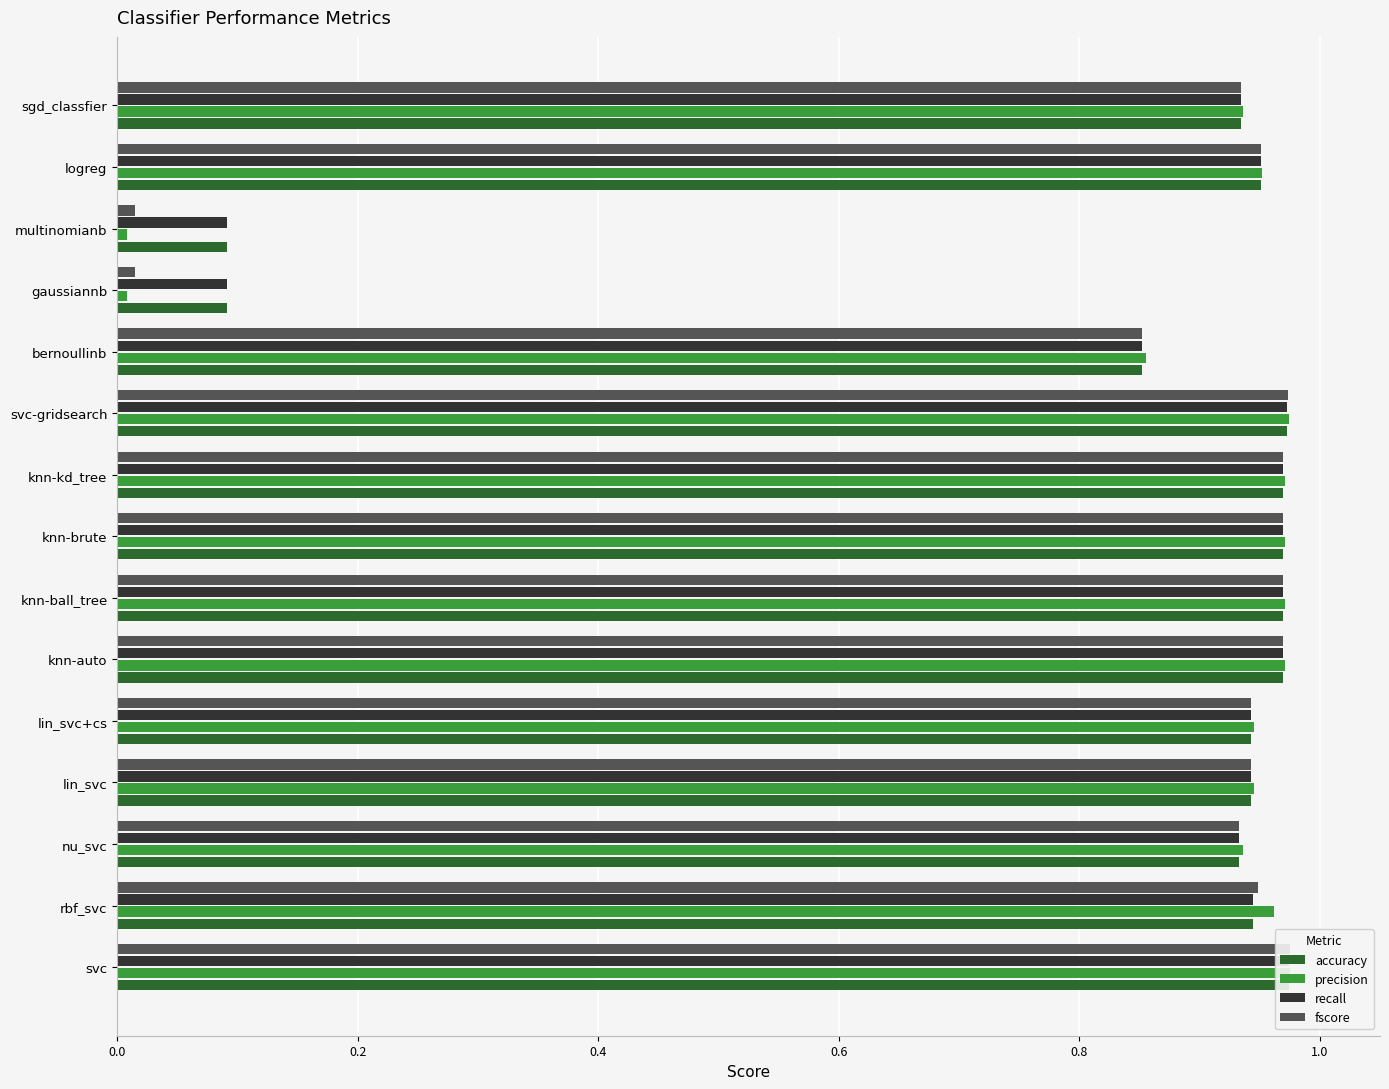

How many categories are shown in the chart?

15